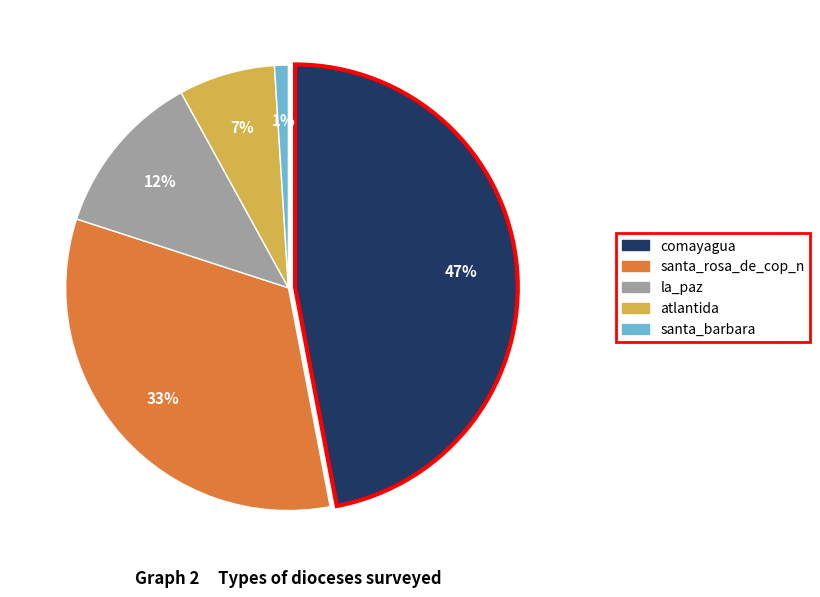

How many slices are in this pie chart?

5